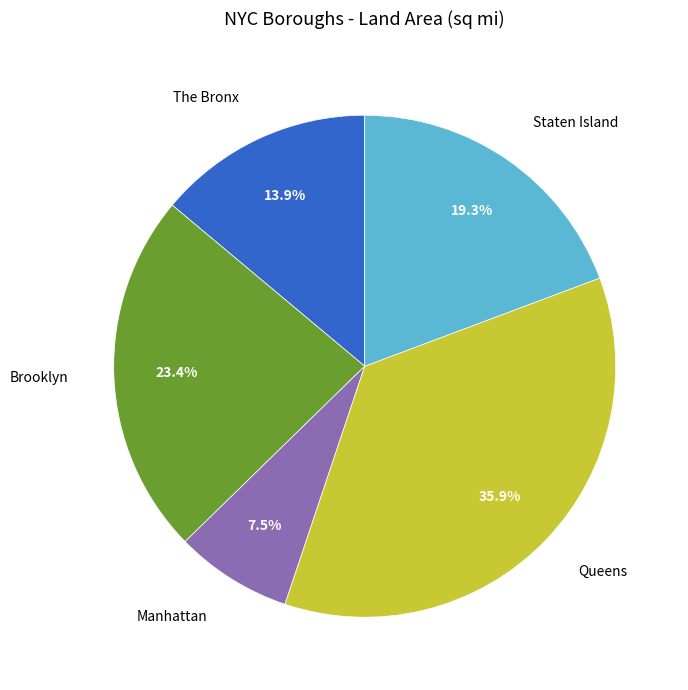

Which has a higher value, Brooklyn or The Bronx?

Brooklyn